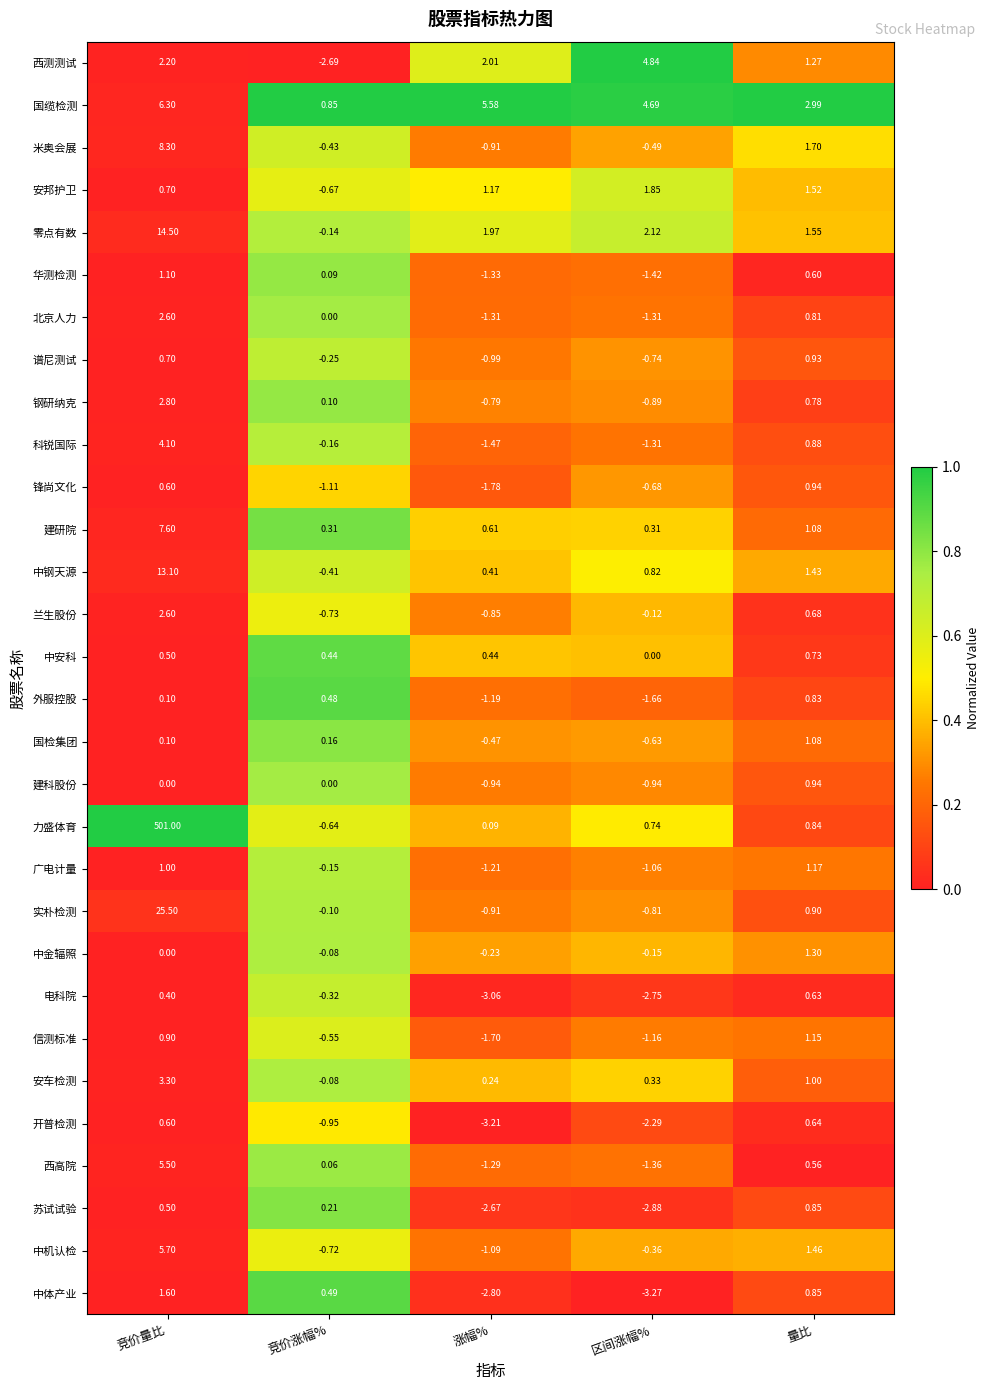

Which series changed the most between 竞价量比 and 竞价涨幅%?

力盛体育